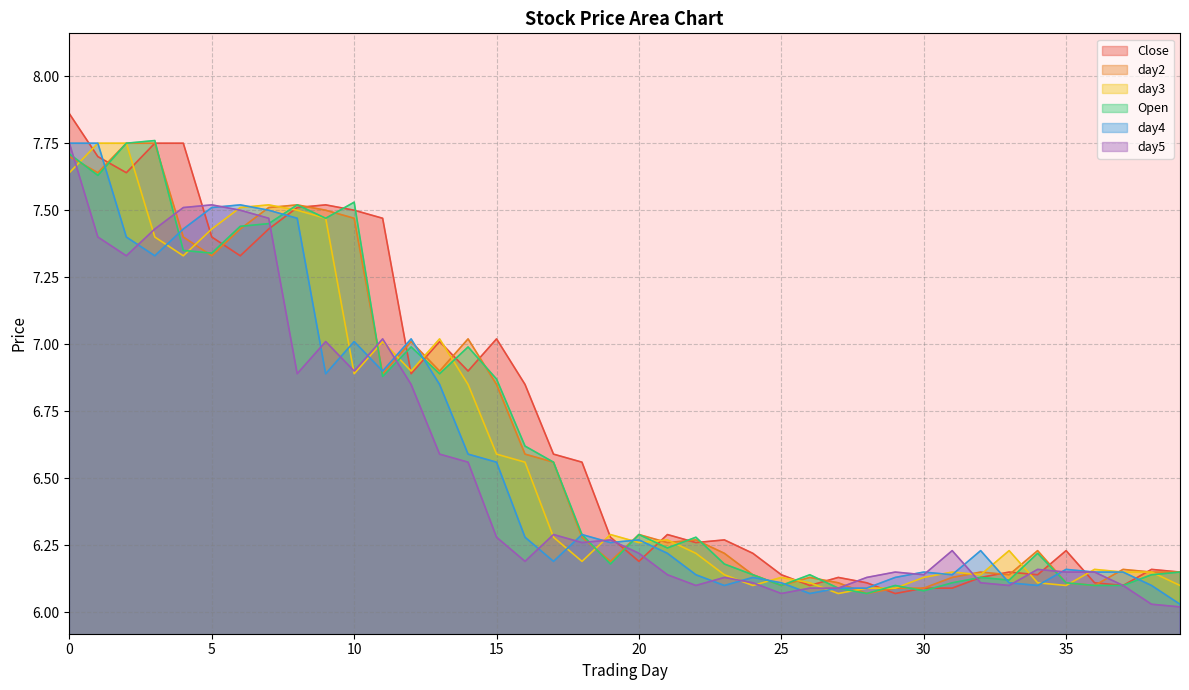

What is the sum of the Open values at 0 and 9?

15.2